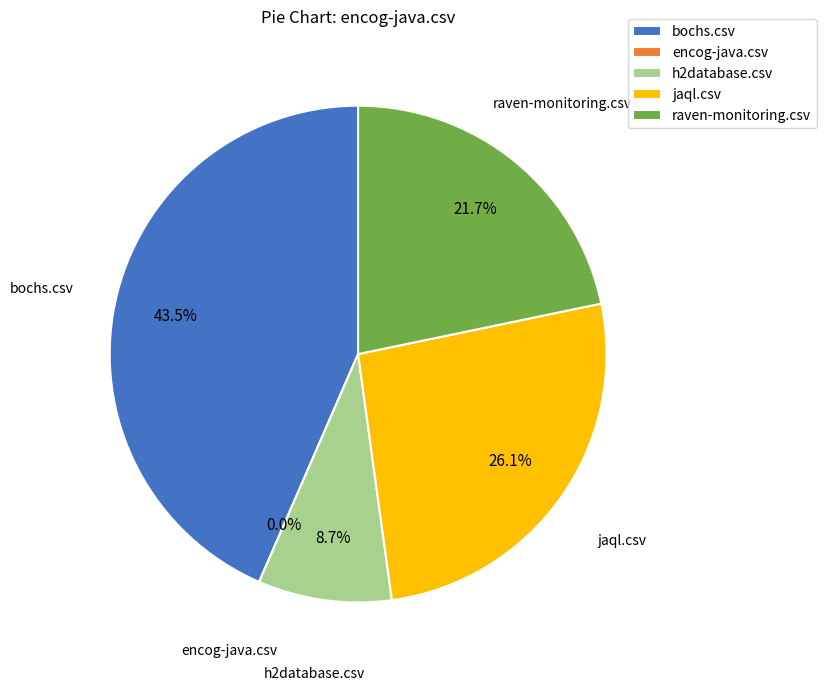

To the nearest percent, what is the difference between the largest and smallest slice percentages?

43%